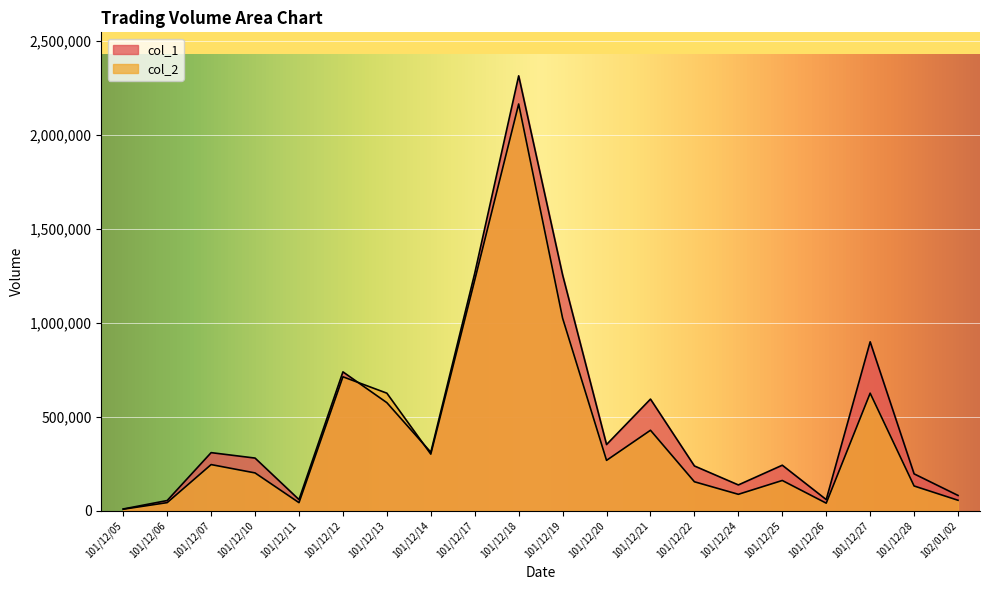

What is the difference between the maximum and minimum values in the col_2 series?

2157460